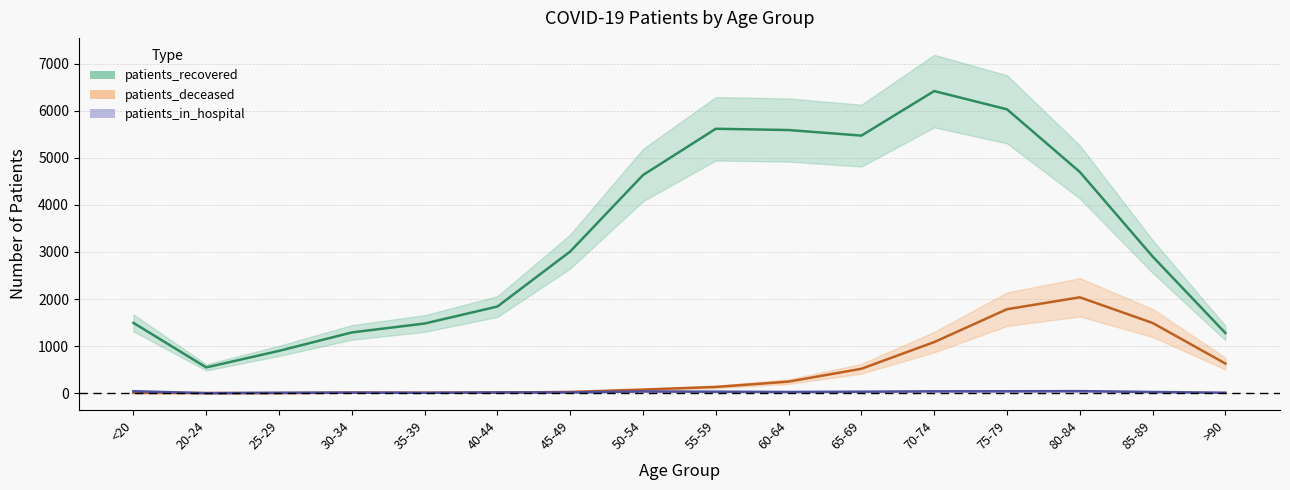

What is the value of the patients_deceased point at the 9th from the left?

133